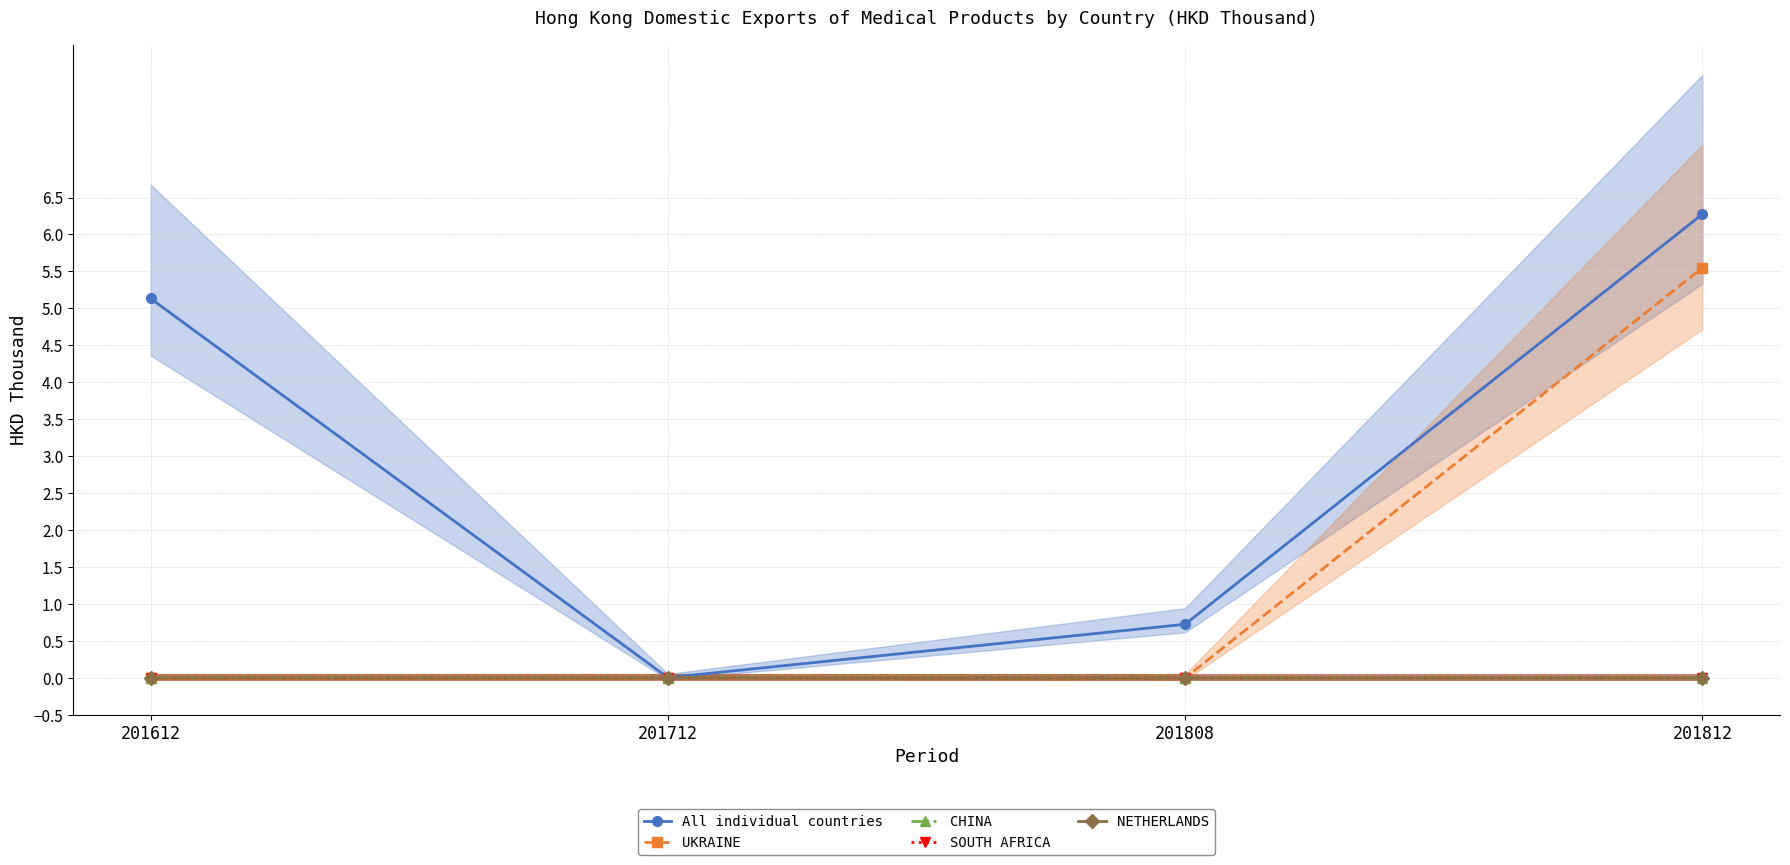

Rank the series by their maximum value, from highest to lowest.

All individual countries, UKRAINE, CHINA, SOUTH AFRICA, NETHERLANDS